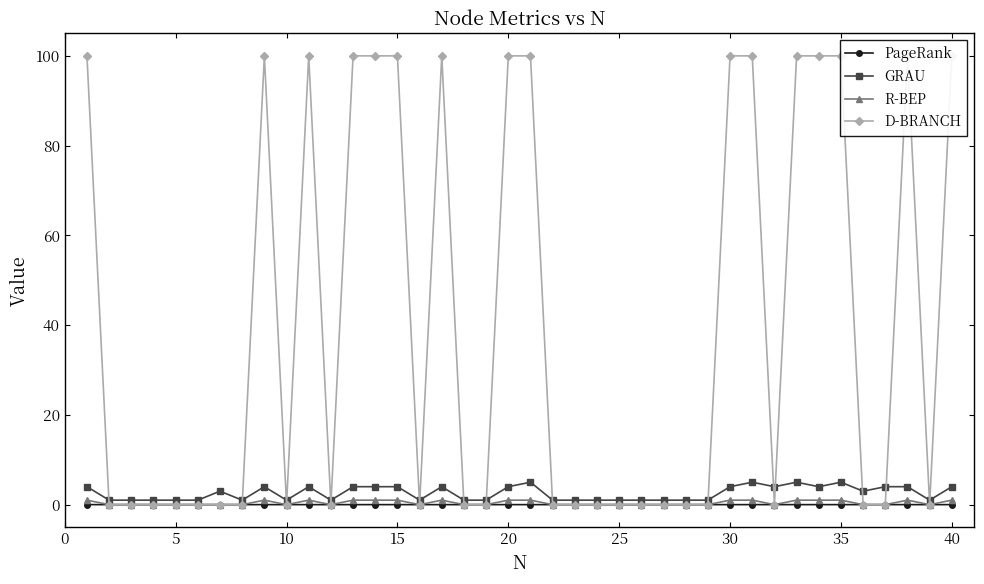

How many interior local valleys does the PageRank series have?

14